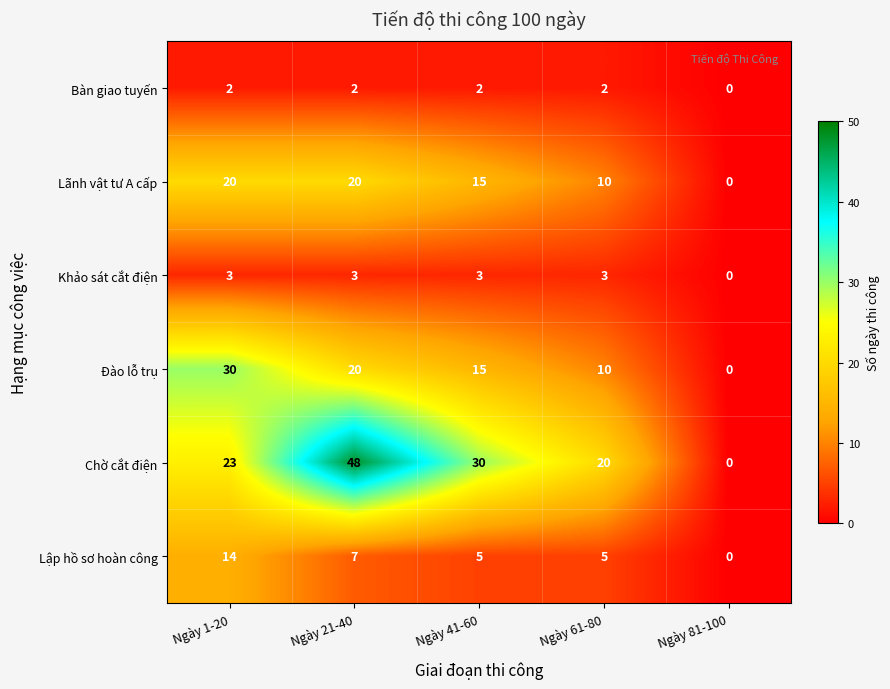

Count the number of categories in the chart.

5